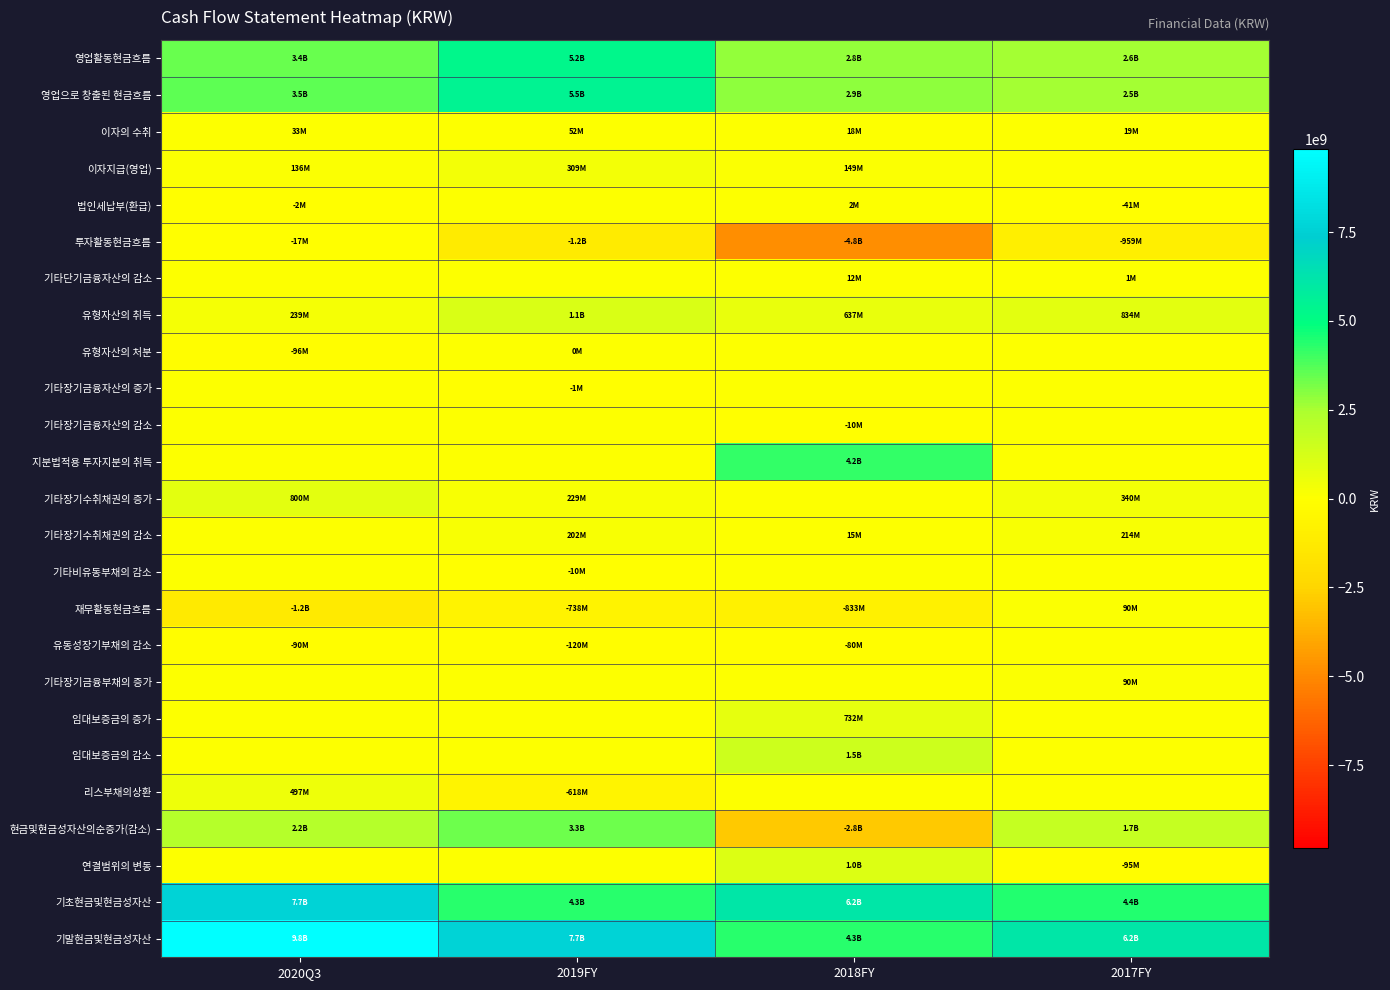

Reading left to right, transcribe all the data shown in this chart.

영업활동현금흐름: 2020Q3=3437416252	2019FY=5249131984	2018FY=2773996955	2017FY=2600159311
영업으로 창출된 현금흐름: 2020Q3=3538156765	2019FY=5505536040	2018FY=2908133351	2017FY=2539781494
이자의 수취: 2020Q3=33085326	2019FY=52119241	2018FY=17690347	2017FY=19466921
이자지급(영업): 2020Q3=136201879	2019FY=308523297	2018FY=149347973	2017FY=0
법인세납부(환급): 2020Q3=-2376040	2019FY=0	2018FY=2478770	2017FY=-40910896
투자활동현금흐름: 2020Q3=-17125000	2019FY=-1182046245	2018FY=-4785865414	2017FY=-959137670
기타단기금융자산의 감소: 2020Q3=0	2019FY=0	2018FY=12199242	2017FY=1000000
유형자산의 취득: 2020Q3=239295000	2019FY=1144278947	2018FY=636616776	2017FY=834407670
유형자산의 처분: 2020Q3=-95900000	2019FY=484000	2018FY=0	2017FY=0
기타장기금융자산의 증가: 2020Q3=0	2019FY=-851298	2018FY=0	2017FY=0
기타장기금융자산의 감소: 2020Q3=0	2019FY=0	2018FY=-10000000	2017FY=0
지분법적용 투자지분의 취득: 2020Q3=0	2019FY=0	2018FY=4177557880	2017FY=0
기타장기수취채권의 증가: 2020Q3=800200000	2019FY=229400000	2018FY=0	2017FY=340000000
기타장기수취채권의 감소: 2020Q3=0	2019FY=202000000	2018FY=15110000	2017FY=214270000
기타비유동부채의 감소: 2020Q3=0	2019FY=-10000000	2018FY=0	2017FY=0
재무활동현금흐름: 2020Q3=-1249108711	2019FY=-737581400	2018FY=-833400000	2017FY=90000000
유동성장기부채의 감소: 2020Q3=-90000000	2019FY=-120000000	2018FY=-80000000	2017FY=0
기타장기금융부채의 증가: 2020Q3=0	2019FY=0	2018FY=0	2017FY=90000000
임대보증금의 증가: 2020Q3=0	2019FY=0	2018FY=731880000	2017FY=0
임대보증금의 감소: 2020Q3=0	2019FY=0	2018FY=1485280000	2017FY=0
리스부채의상환: 2020Q3=497034000	2019FY=-617581400	2018FY=0	2017FY=0
현금및현금성자산의순증가(감소): 2020Q3=2171182541	2019FY=3329504339	2018FY=-2845268459	2017FY=1731021641
연결범위의 변동: 2020Q3=0	2019FY=0	2018FY=1035669434	2017FY=-94550282
기초현금및현금성자산: 2020Q3=7671715750	2019FY=4342211411	2018FY=6151810436	2017FY=4420788795
기말현금및현금성자산: 2020Q3=9842898291	2019FY=7671715750	2018FY=4342211411	2017FY=6151810436